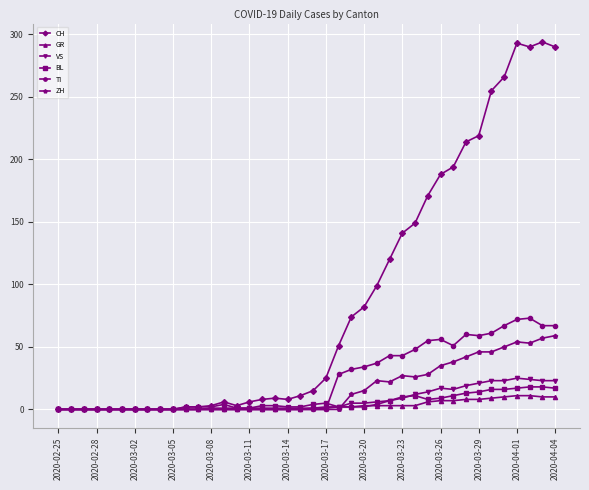

Rank the series by their maximum value, from lowest to highest.

GR, BL, VS, ZH, TI, CH